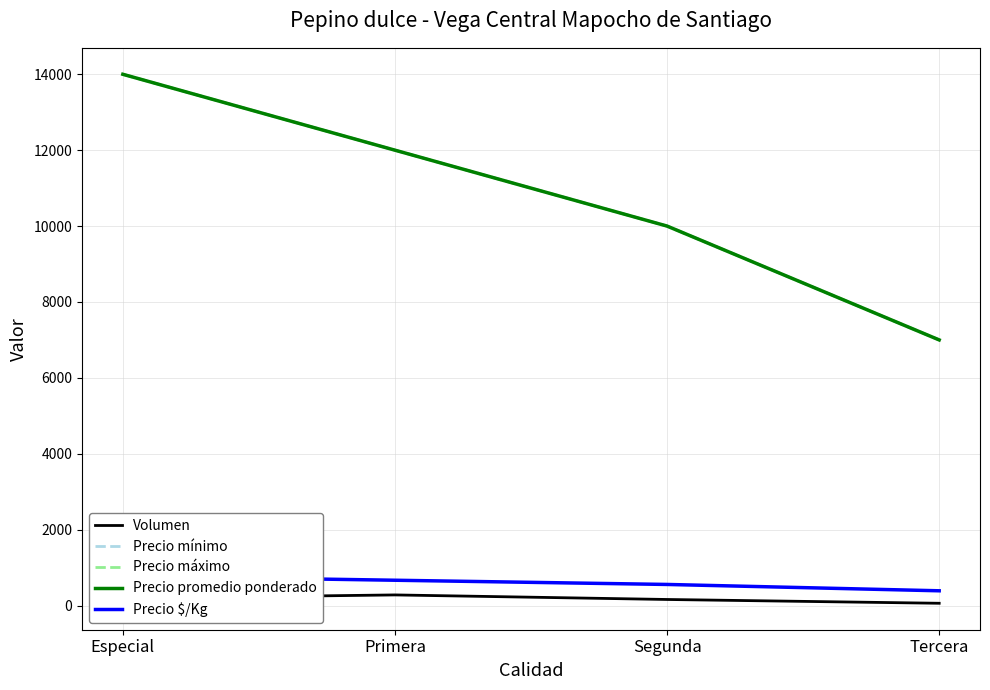

Is it true that Precio $/Kg equals 1131 at Especial?

False